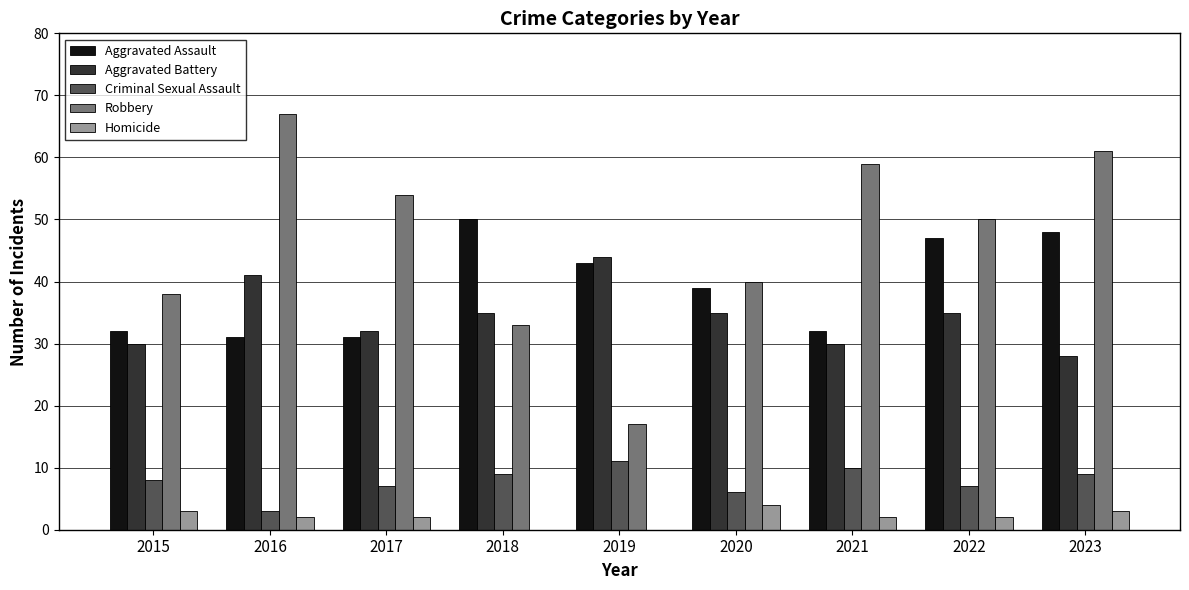

The value of Criminal Sexual Assault at 2018 is 15. True or false?

False